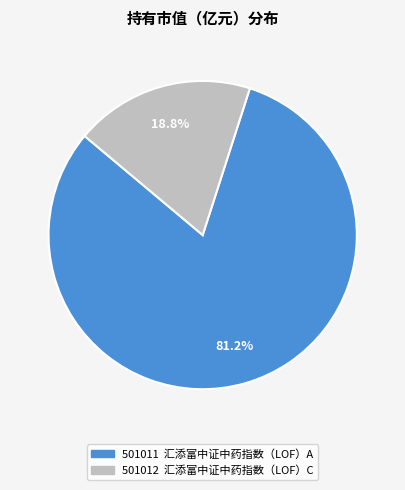

What is the smallest slice in the pie chart?

汇添富中证中药指数（LOF）C